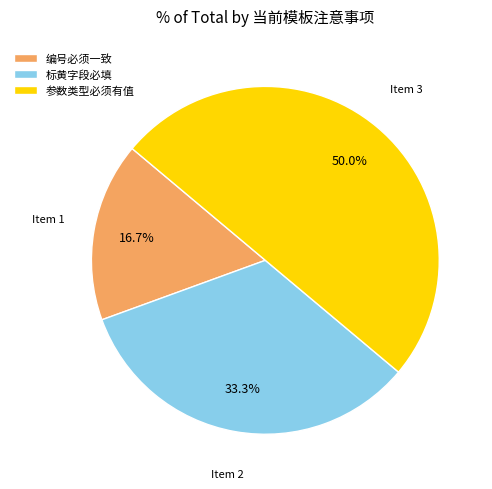

Between 编号必须一致 and 参数类型必须有值, which is larger?

参数类型必须有值